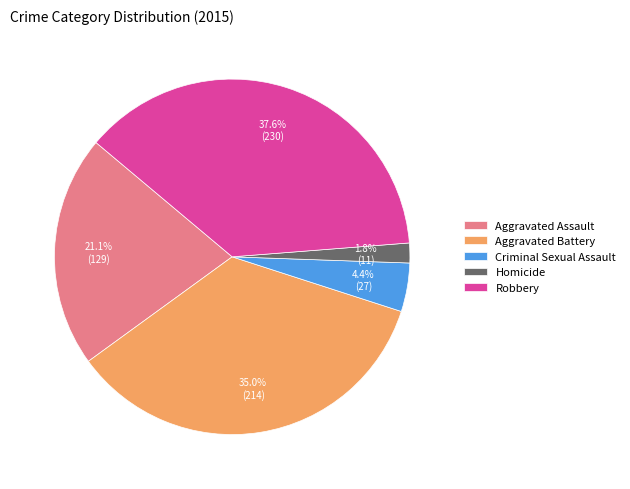

What percentage is the Criminal Sexual Assault slice, to the nearest percent?

4%